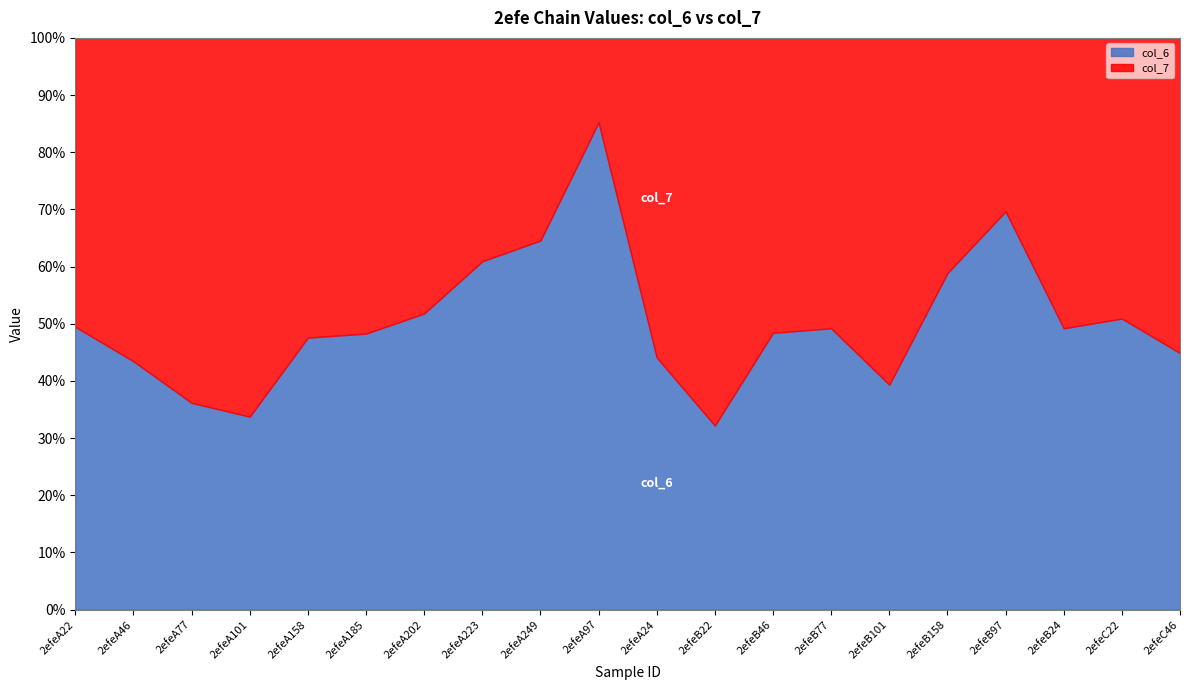

What is the maximum value for col_6?

85.2